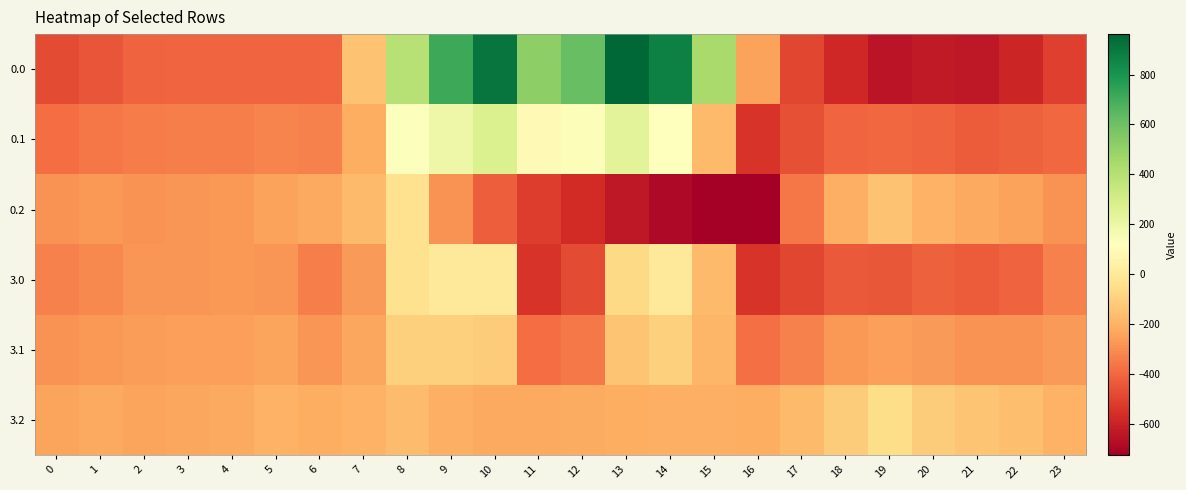

Reading left to right, transcribe all the data shown in this chart.

0.0: 0=-482.0	1=-449.5	2=-410.3	3=-404.4	4=-404.9	5=-403.8	6=-408.0	7=-150.1	8=395.3	9=716.9	10=916.2	11=516.0	12=619.4	13=962.7	14=870.3	15=443.0	16=-250.9	17=-494.8	18=-586.7	19=-649.2	20=-629.9	21=-638.4	22=-592.3	23=-511.3
0.1: 0=-384.6	1=-361.1	2=-347.9	3=-342.7	4=-339.6	5=-325.7	6=-332.2	7=-217.1	8=125.2	9=191.1	10=274.1	11=87.0	12=134.6	13=241.5	14=113.7	15=-173.1	16=-547.3	17=-466.6	18=-405.4	19=-400.2	20=-414.5	21=-432.4	22=-419.9	23=-399.4
0.2: 0=-287.1	1=-272.7	2=-285.5	3=-281.0	4=-274.4	5=-245.0	6=-228.8	7=-176.6	8=-35.3	9=-288.5	10=-423.5	11=-520.6	12=-571.2	13=-640.4	14=-687.4	15=-725.8	16=-726.6	17=-362.4	18=-210.0	19=-151.0	20=-199.2	21=-226.4	22=-247.4	23=-287.5
3.0: 0=-331.7	1=-316.0	2=-280.7	3=-278.0	4=-276.4	5=-280.5	6=-343.6	7=-270.7	8=-35.0	9=0.0	10=0.0	11=-544.3	12=-477.2	13=-70.2	14=-0.3	15=-172.8	16=-545.4	17=-493.8	18=-439.7	19=-448.6	20=-418.7	21=-434.2	22=-410.6	23=-335.2
3.1: 0=-287.8	1=-272.1	2=-260.4	3=-257.1	4=-252.6	5=-241.7	6=-280.0	7=-234.9	8=-102.3	9=-104.8	10=-114.0	11=-384.7	12=-350.8	13=-141.2	14=-105.5	15=-190.4	16=-380.5	17=-335.5	18=-276.5	19=-254.3	20=-267.6	21=-288.7	22=-287.4	23=-269.9
3.2: 0=-243.9	1=-228.2	2=-240.1	3=-236.3	4=-228.9	5=-202.8	6=-216.4	7=-199.0	8=-169.5	9=-209.6	10=-228.0	11=-225.2	12=-224.3	13=-212.2	14=-210.7	15=-207.9	16=-215.6	17=-177.2	18=-113.3	19=-60.0	20=-116.6	21=-143.2	22=-164.3	23=-204.7